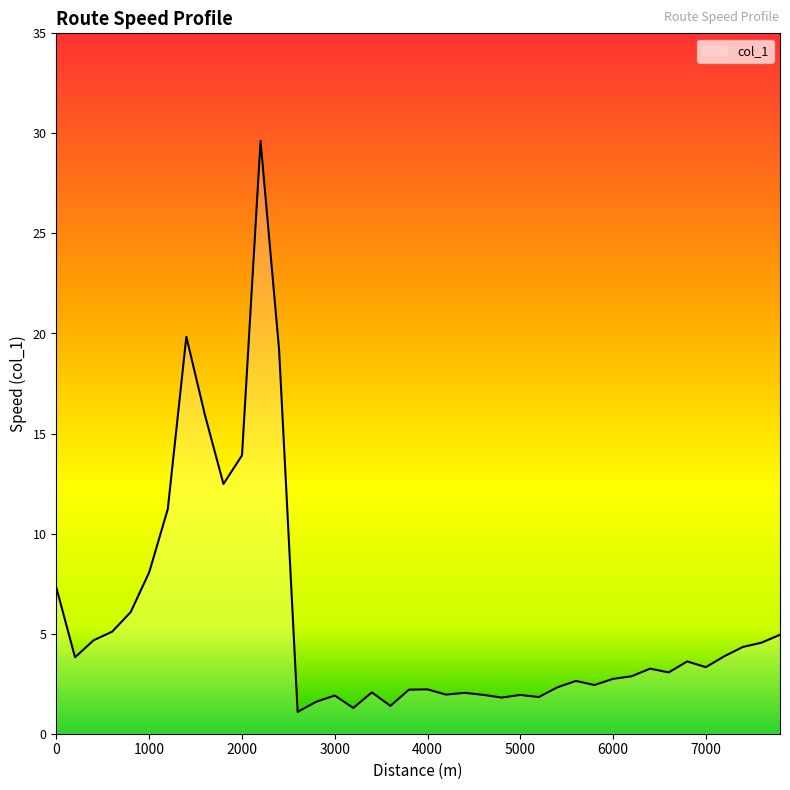

What is the greatest value displayed?

29.6